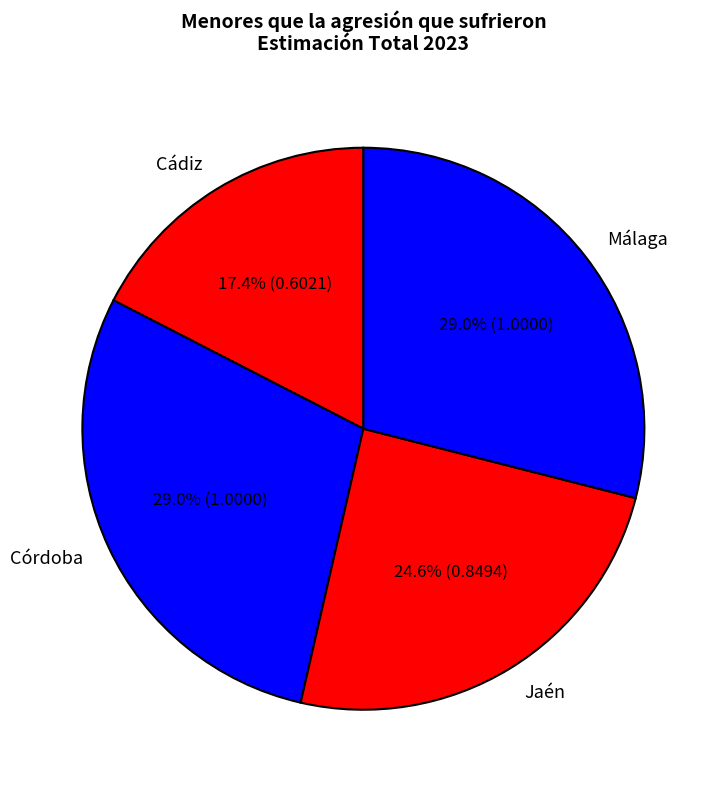

To the nearest percent, what portion does Cádiz represent?

17%